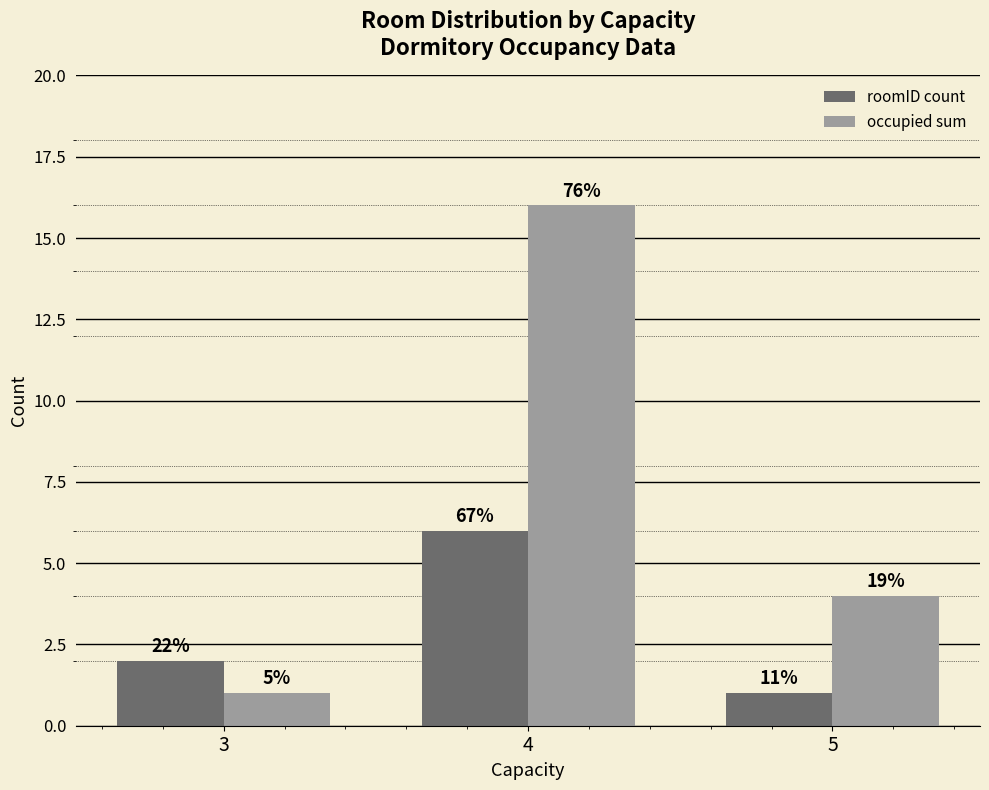

Is the value of occupied sum at 4 greater than the value of roomID count at 4?

Yes